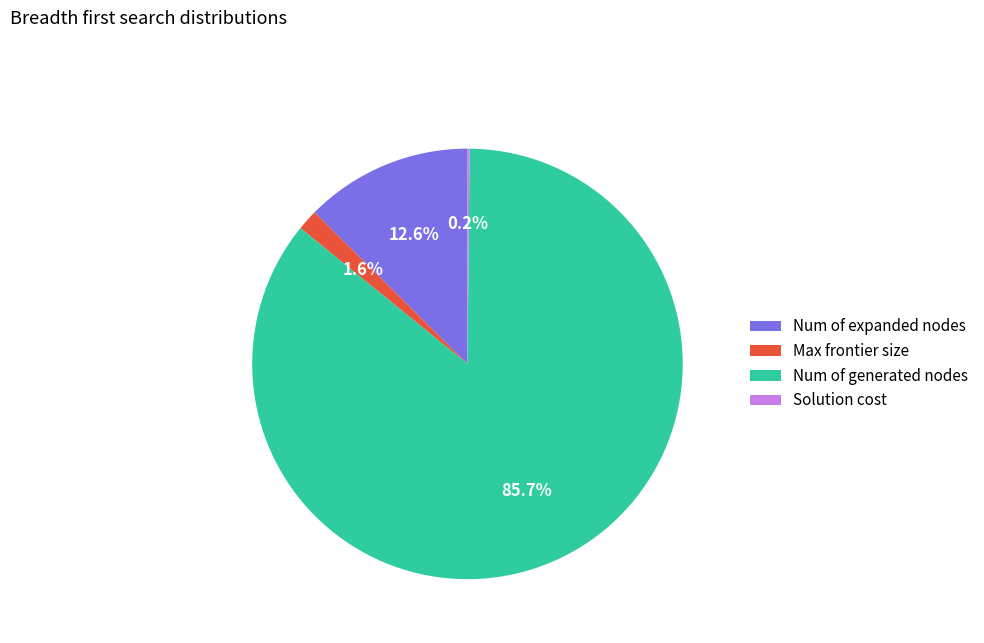

Is Num of expanded nodes the majority of the pie?

No